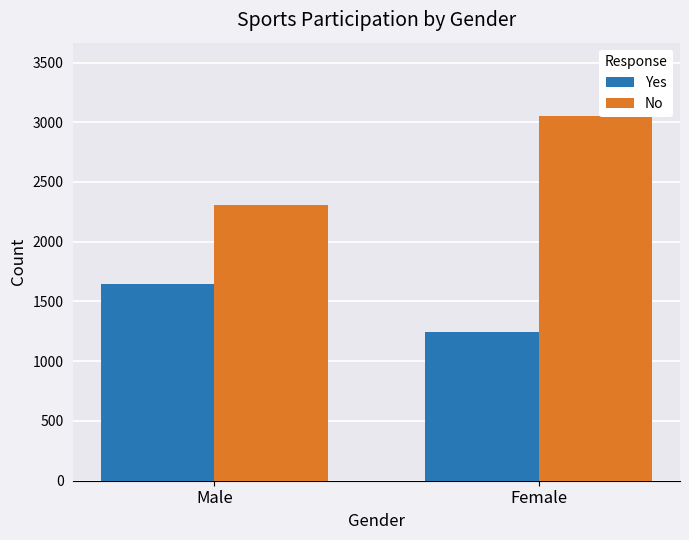

What is the value of the Yes bar at the 2nd from the left?

1248